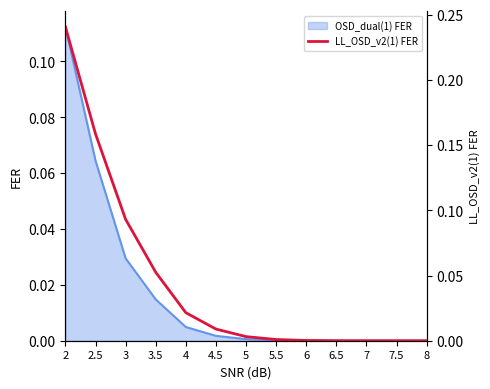

Does the chart display data point markers on the line(s)?

No